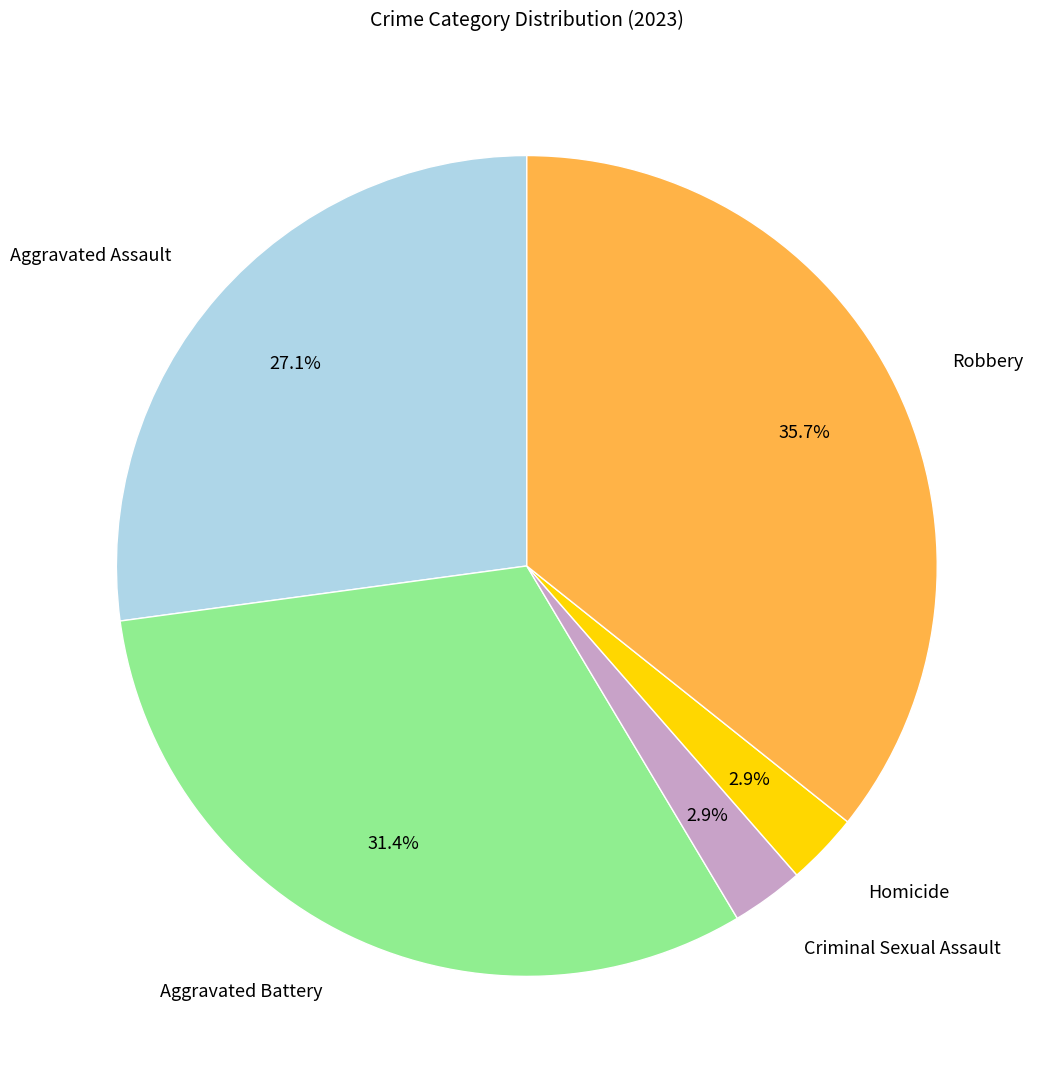

Is there a majority slice in this chart?

No